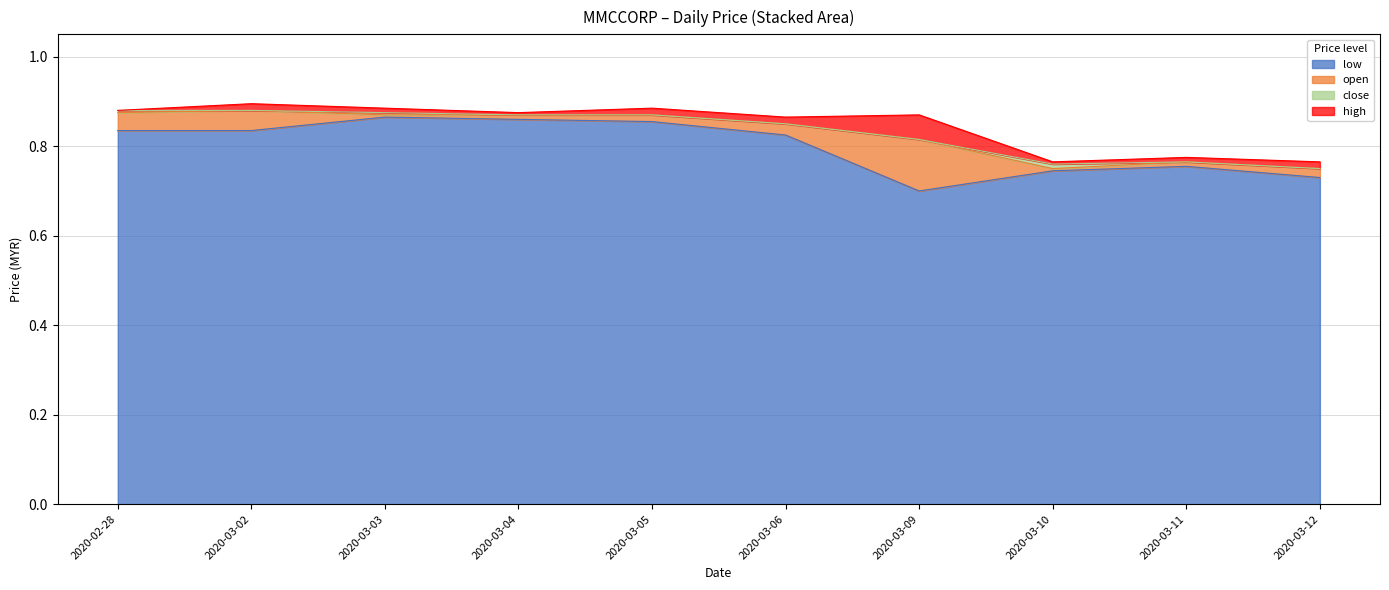

What is the greatest value displayed?

0.9